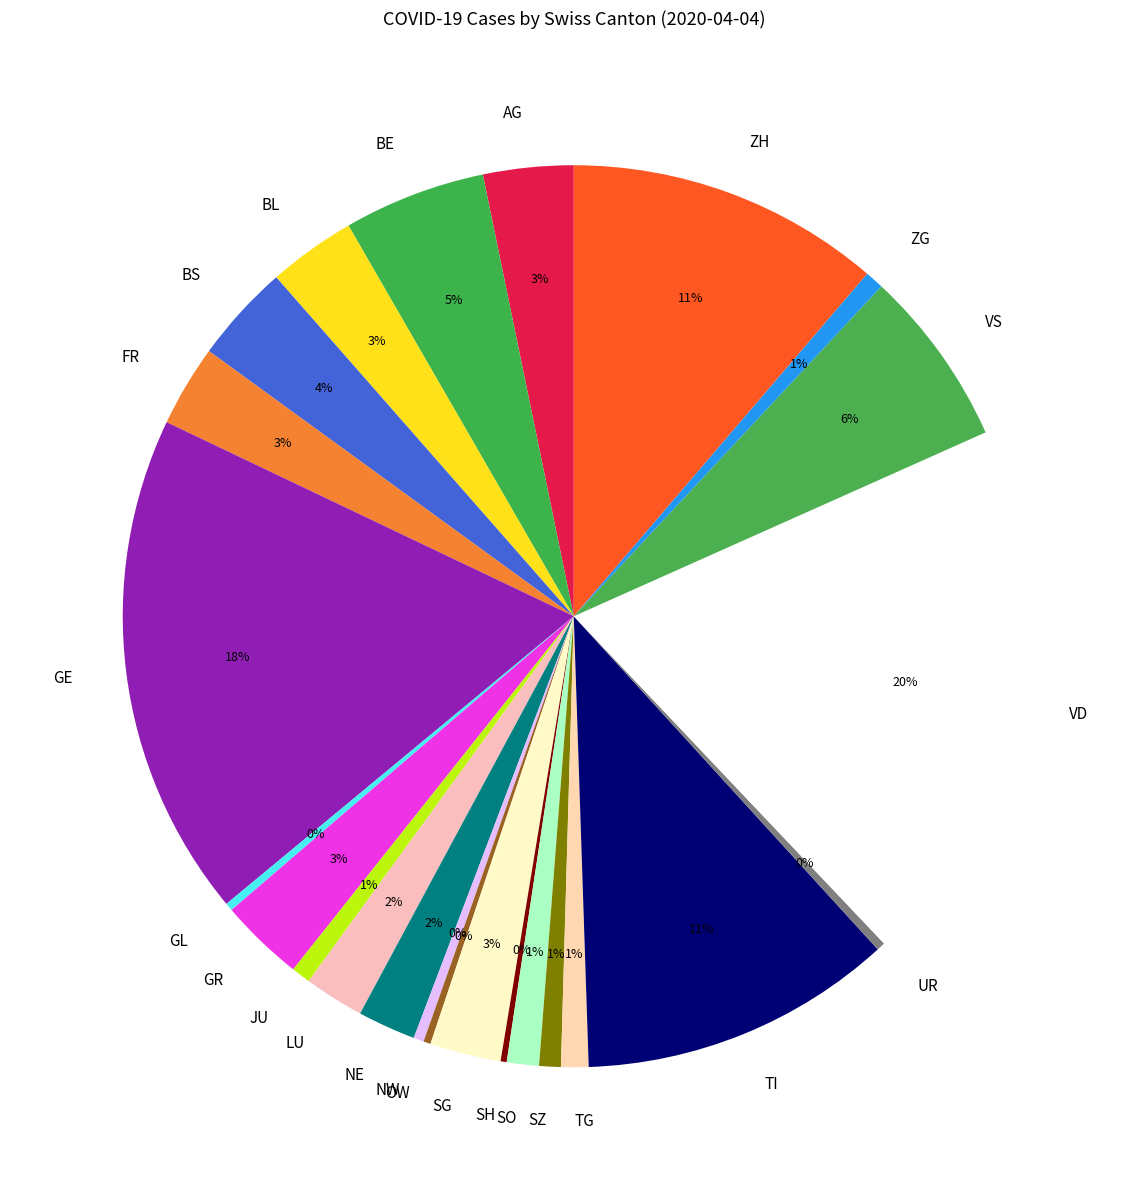

Is it true that VS is 19% of the pie?

False